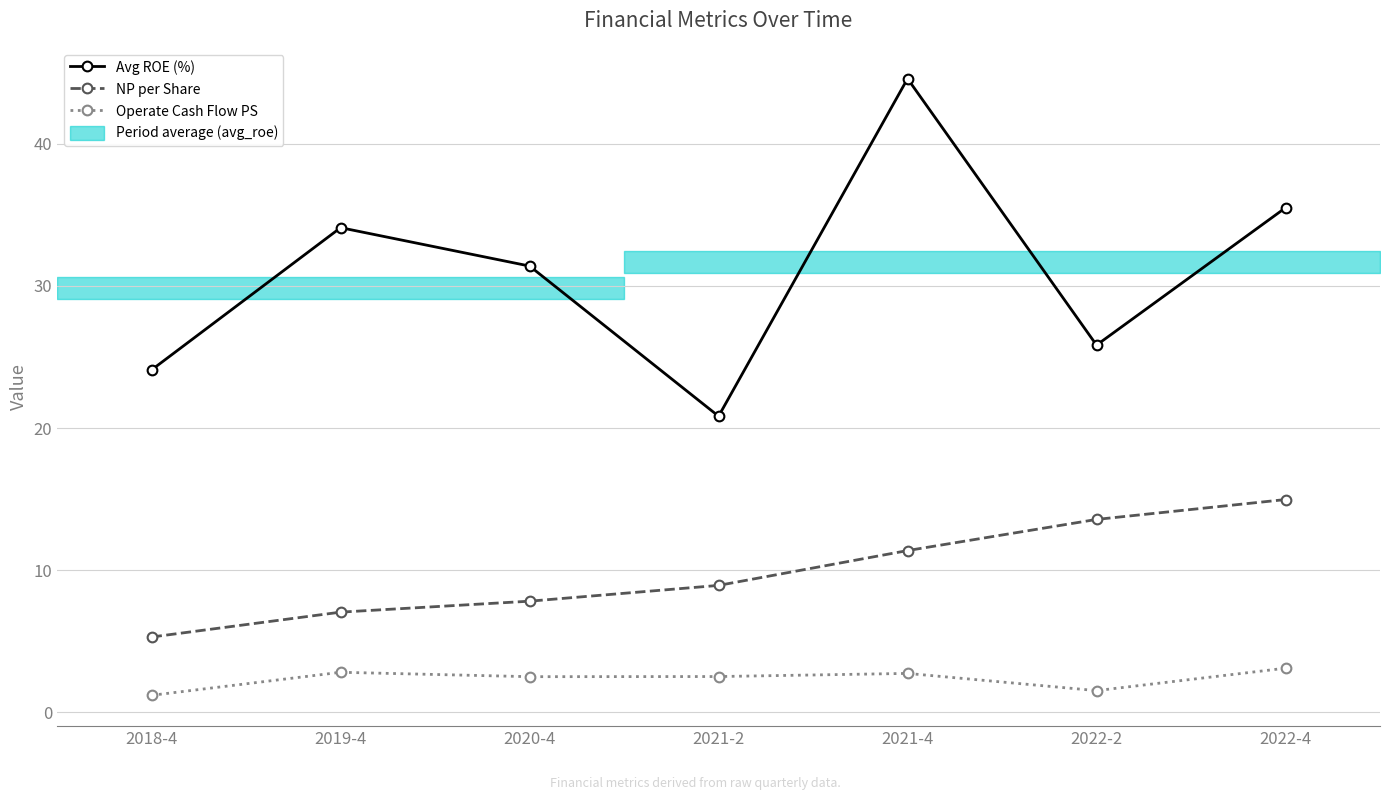

At which label is Avg ROE (%) closest to 32?

2020-4